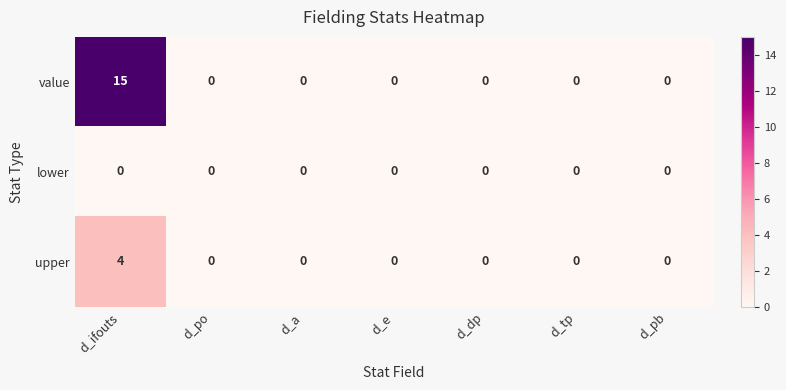

What is the sum of all value values?

15